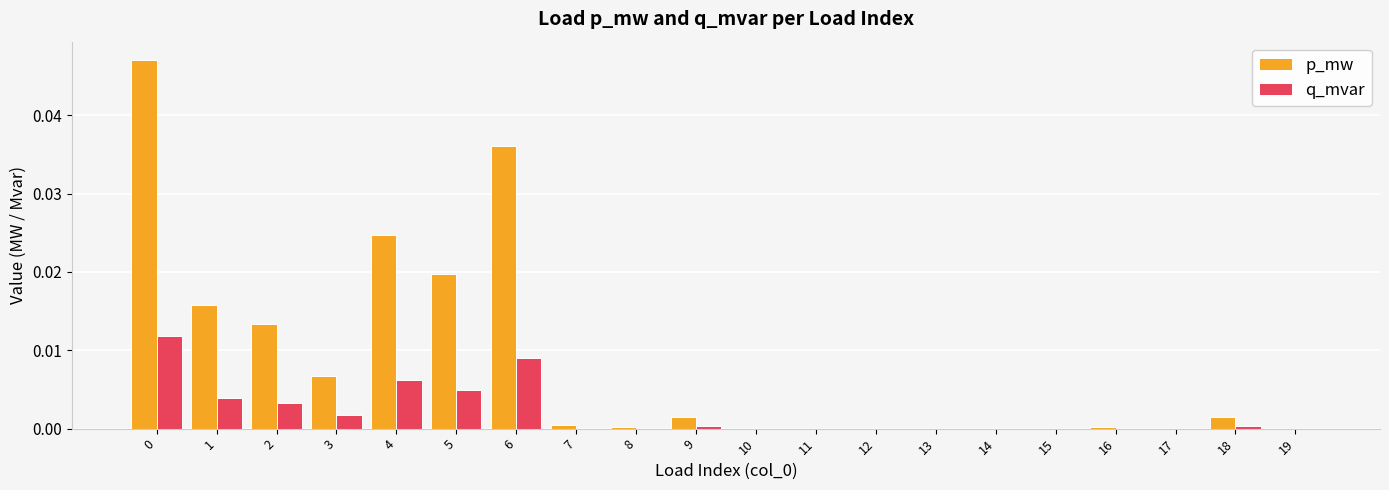

Between 0 and 8, which series saw the biggest shift?

p_mw